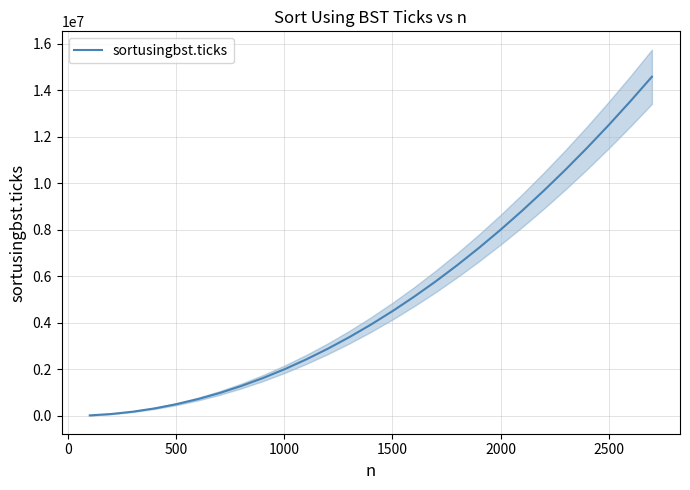

What is the difference between the second highest and minimum values?

13505000